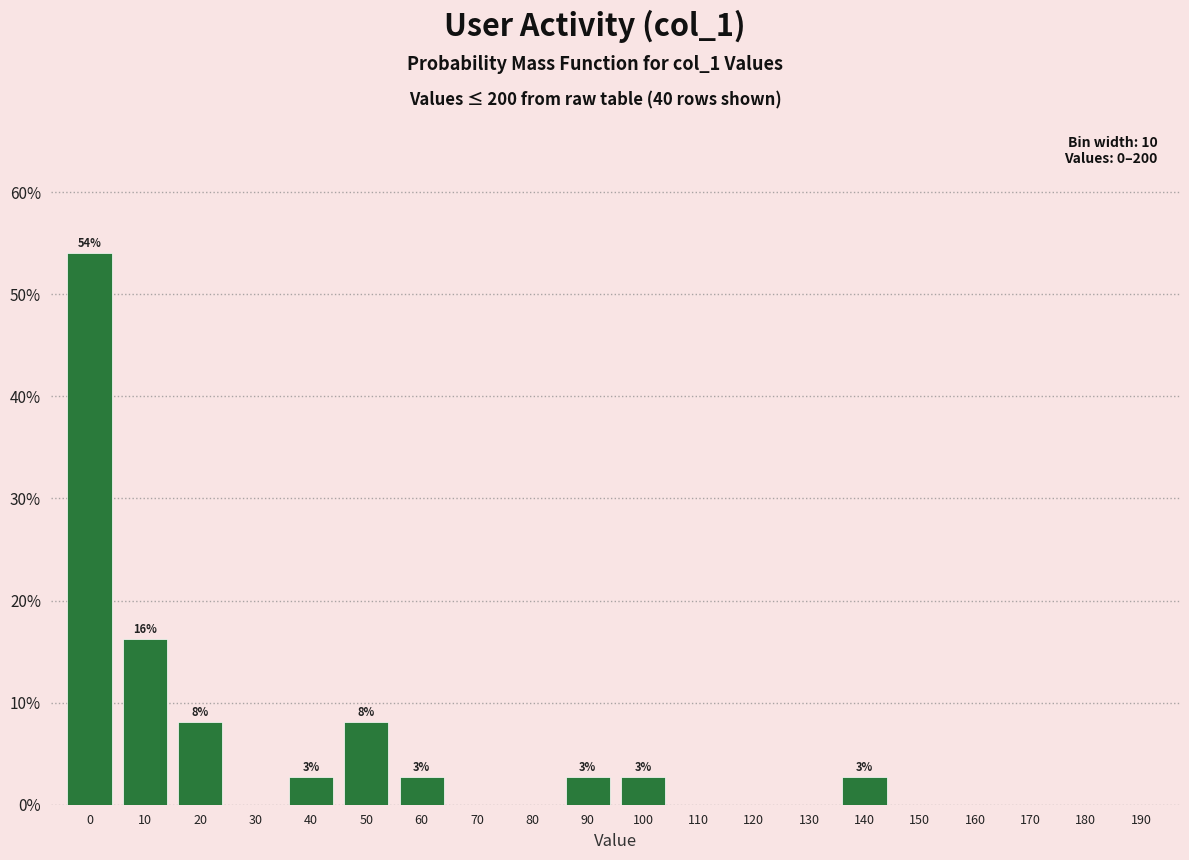

Reading left to right, extract all data points from this chart.

0=54.1	10=16.2	20=8.1	30=0.0	40=2.7	50=8.1	60=2.7	70=0.0	80=0.0	90=2.7	100=2.7	110=0.0	120=0.0	130=0.0	140=2.7	150=0.0	160=0.0	170=0.0	180=0.0	190=0.0